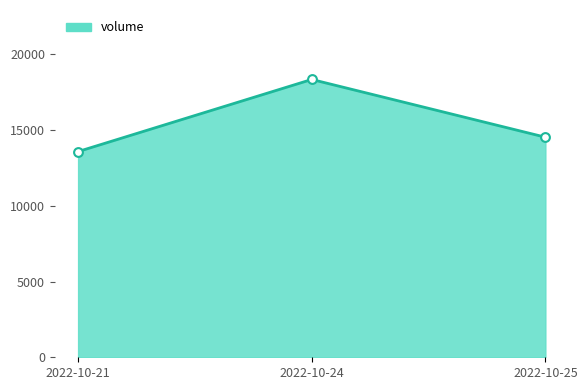

Approximately how many times larger is the value at 2022-10-25 compared to 2022-10-24?

0.8